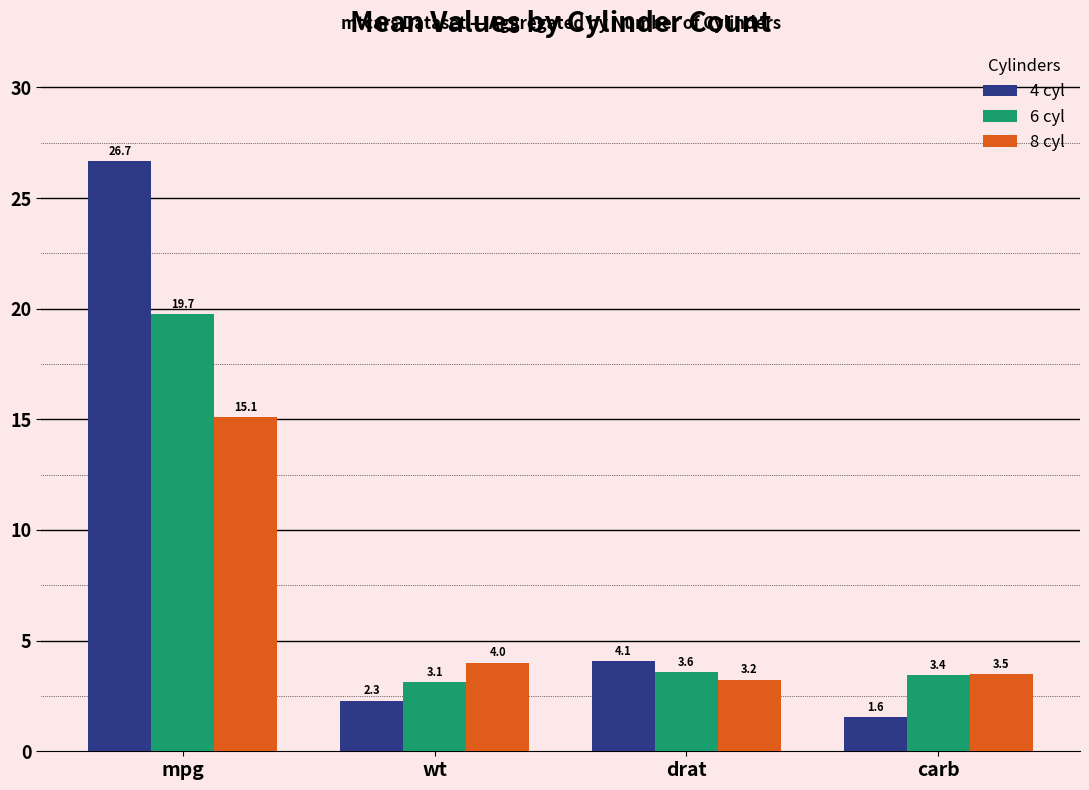

What are all the series names shown in the legend?

4 cyl, 6 cyl, 8 cyl